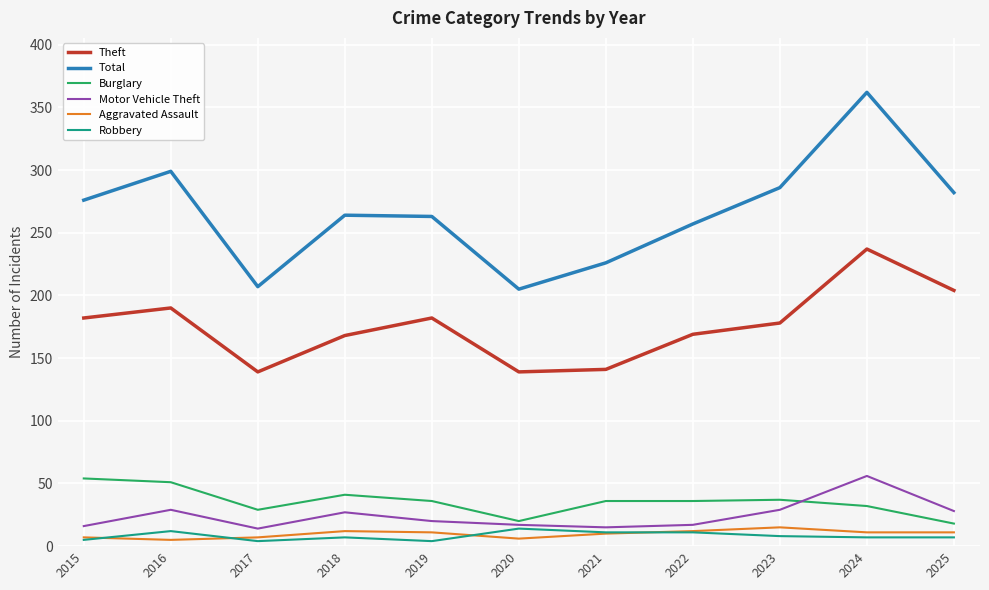

Which series has the largest total across all categories?

Total